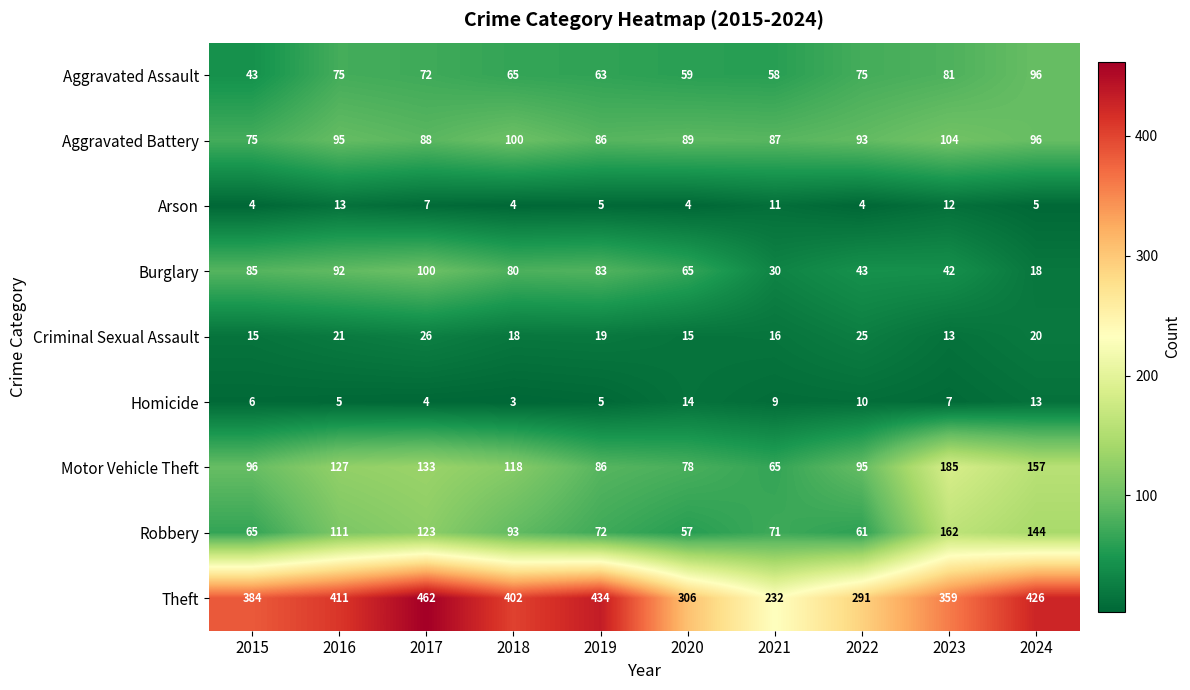

Count the number of data series in this chart.

9